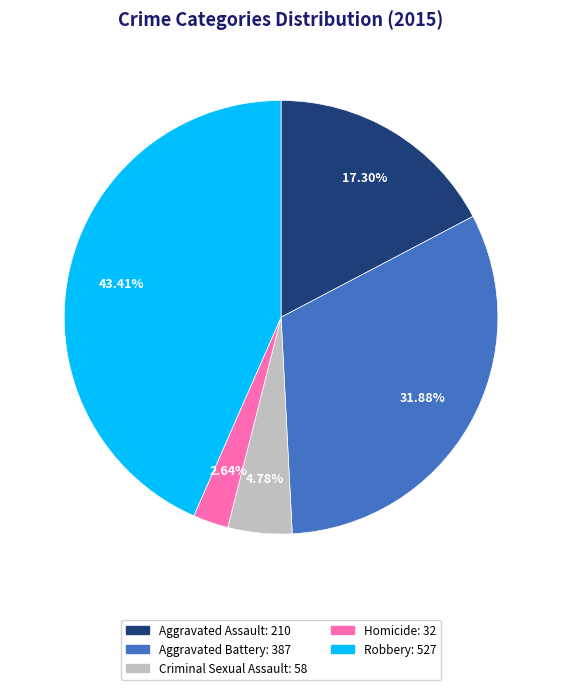

How many slices are in this pie chart?

5